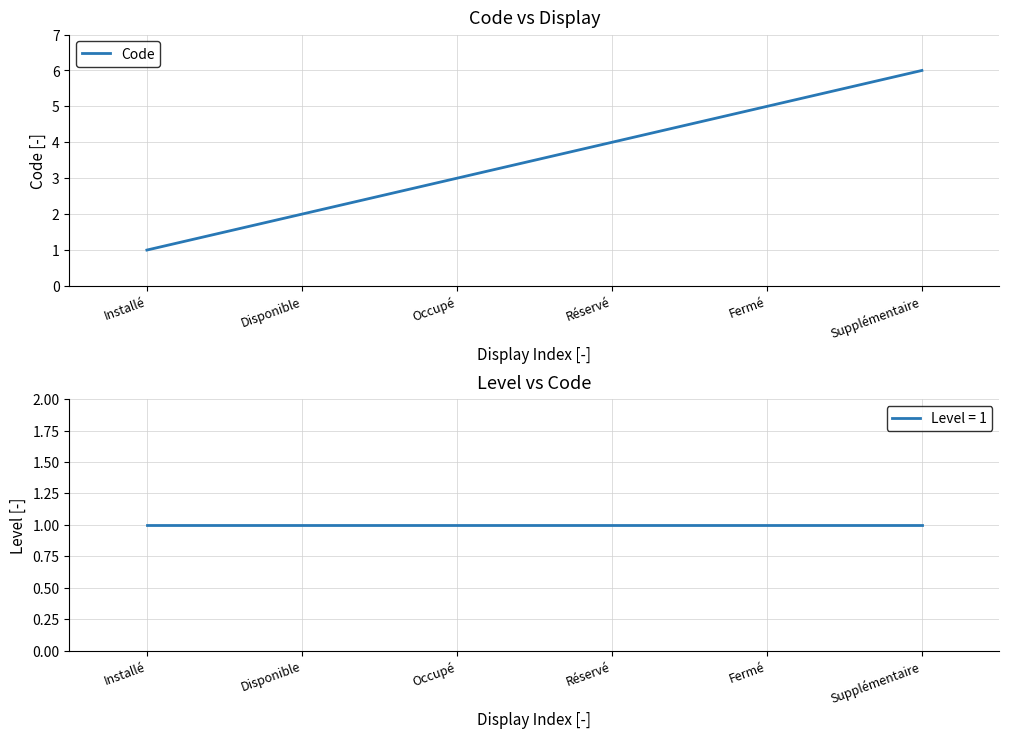

Where is the data nearest to the value 3?

Occupé